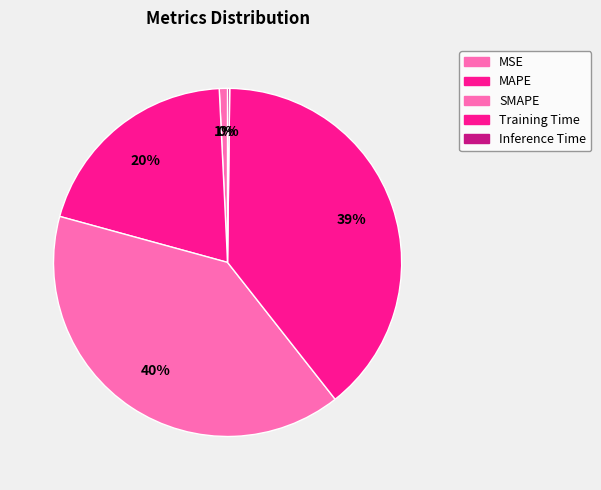

What percentage is the Training Time slice, to the nearest percent?

39%